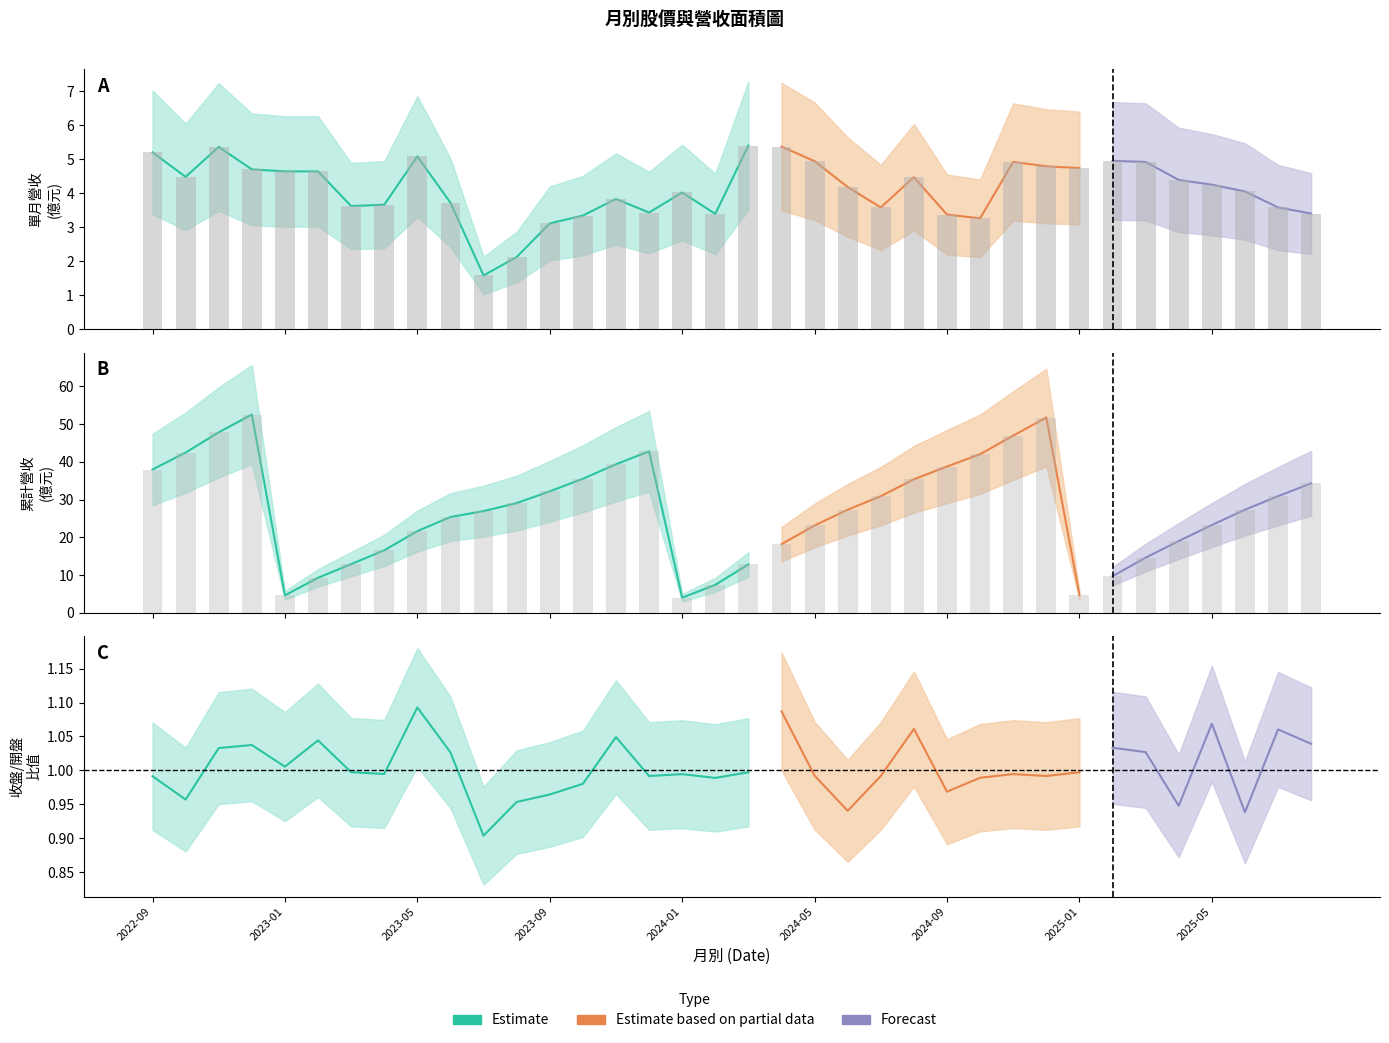

What is the average value of the 累計營收(億) series?

27.2